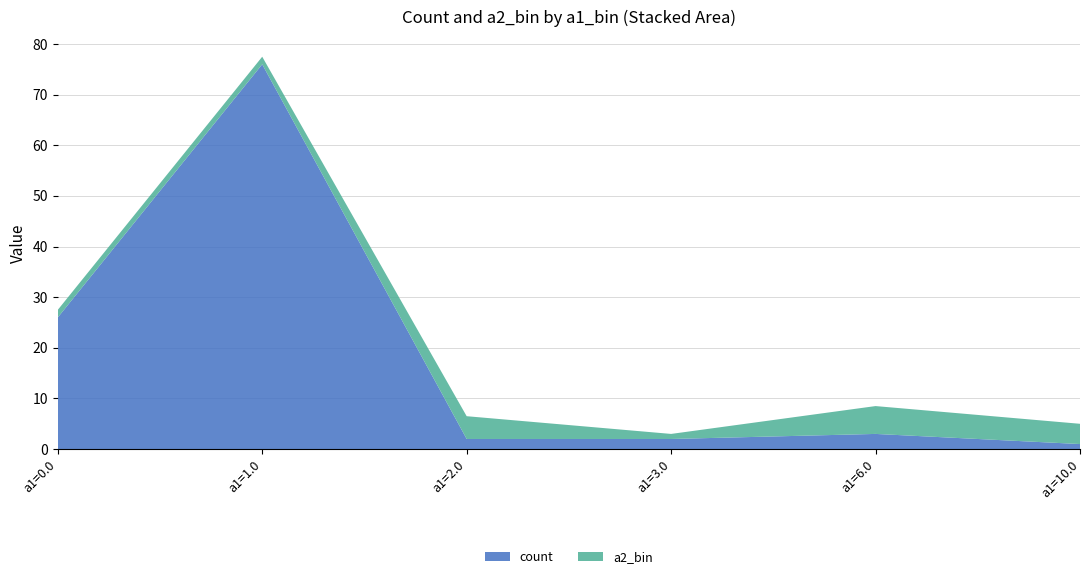

Which category has the highest value in the count series?

a1=1.0